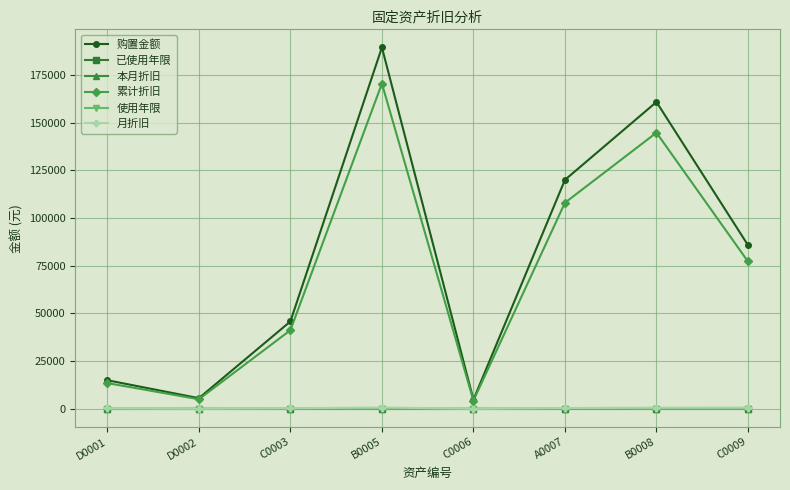

True or false: 使用年限 and 本月折旧 cross at least once.

False